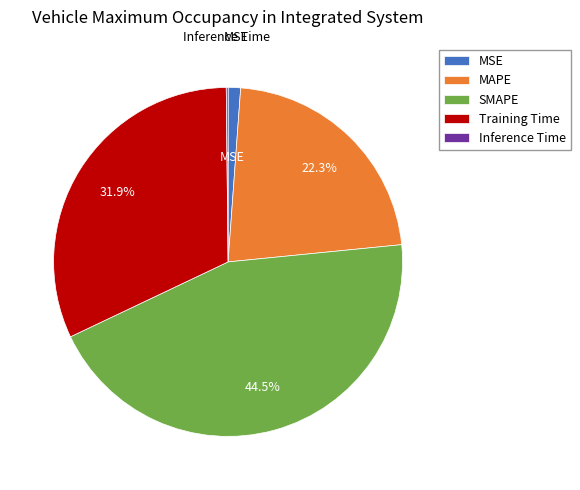

Is the sum of Training Time and MAPE greater than half?

Yes